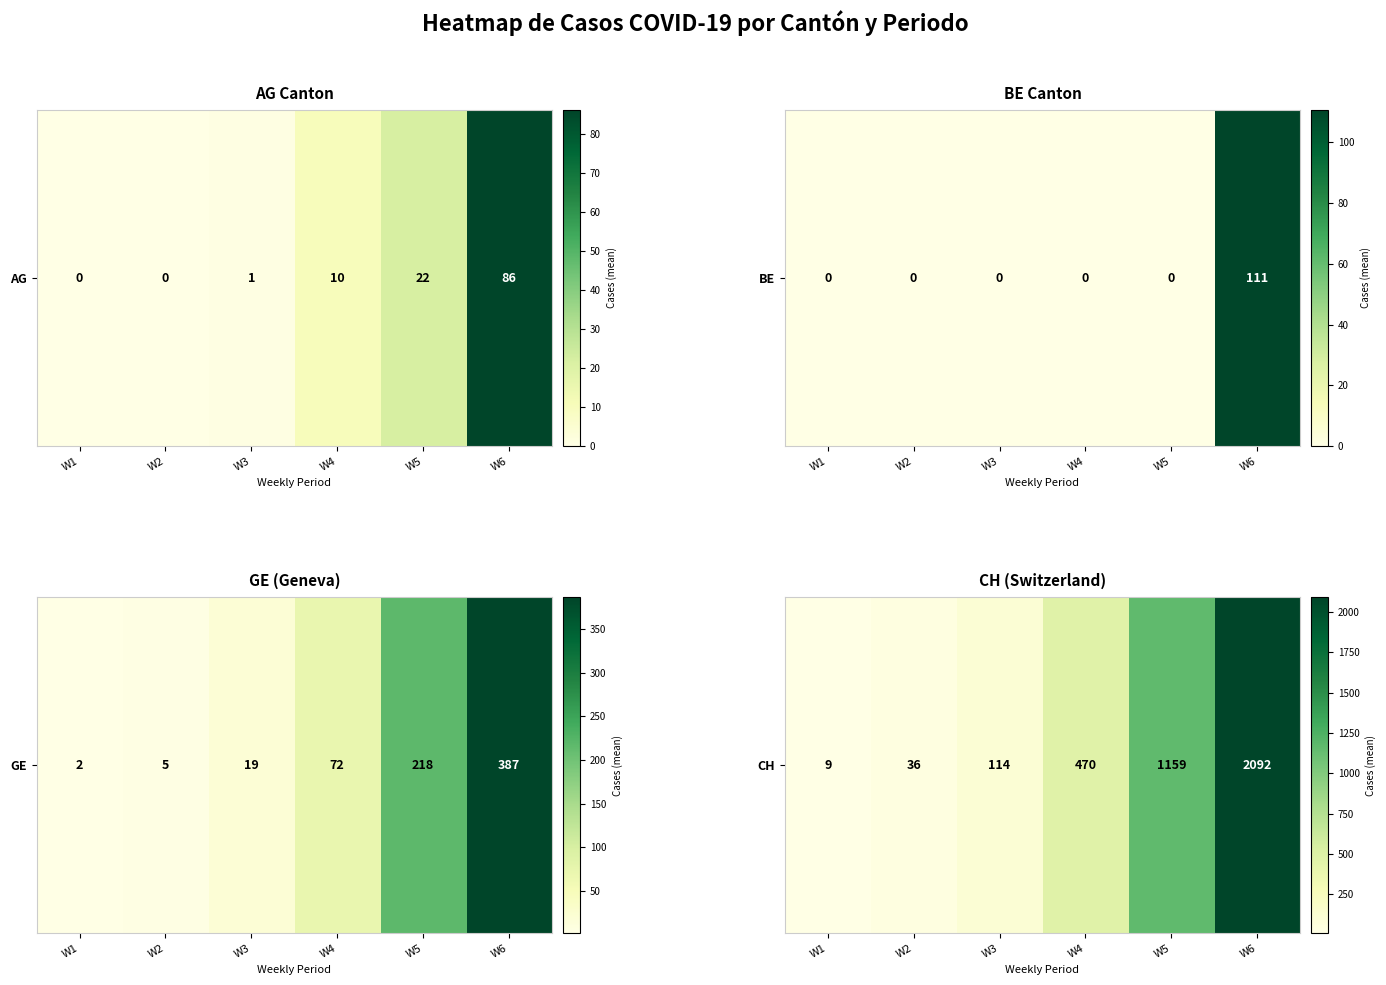

What is the change in value from W4 to W6?

+1622.7